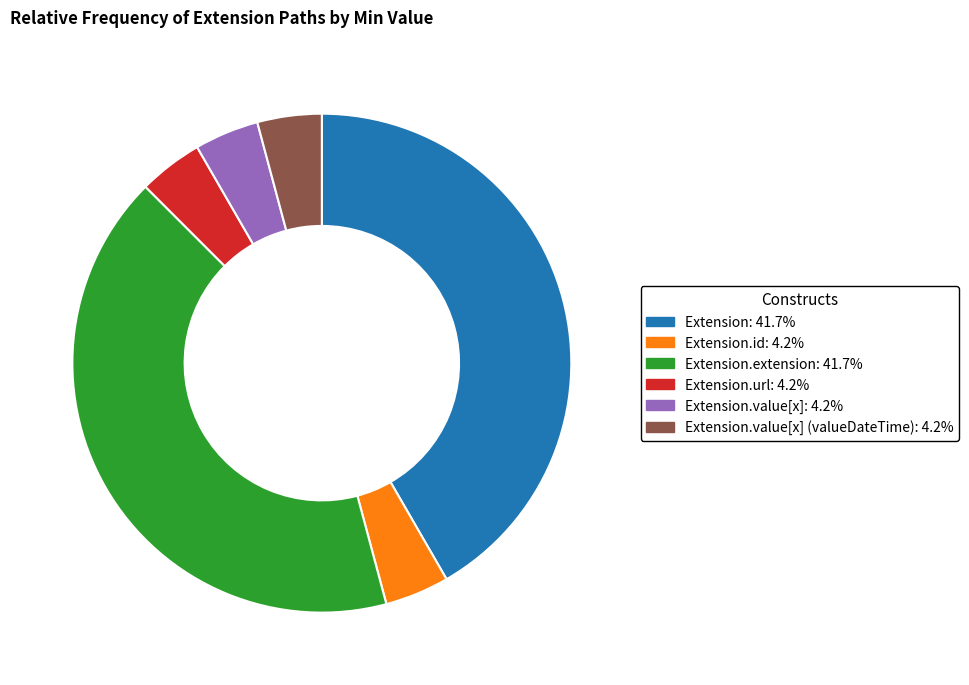

Is there any slice that represents more than half of the pie?

No